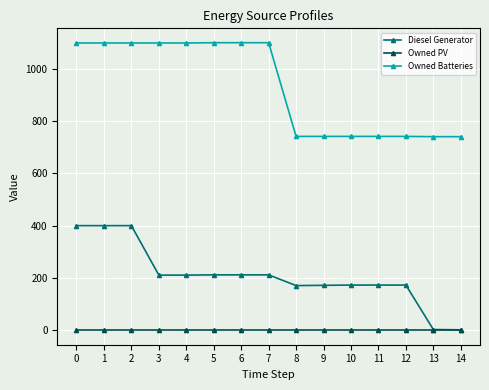

Which series has the largest range (max minus min)?

Diesel Generator